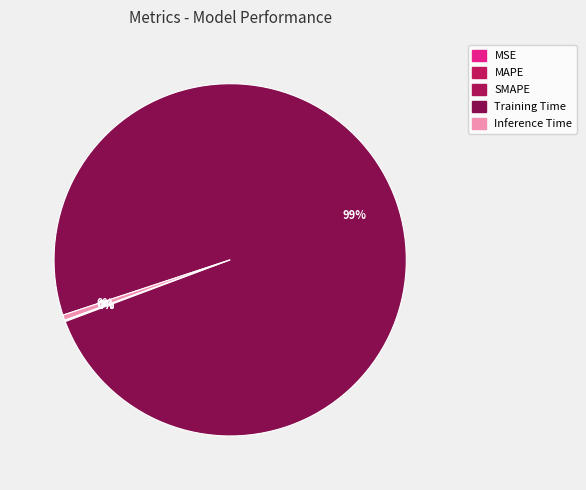

Is there any slice that represents more than half of the pie?

Yes